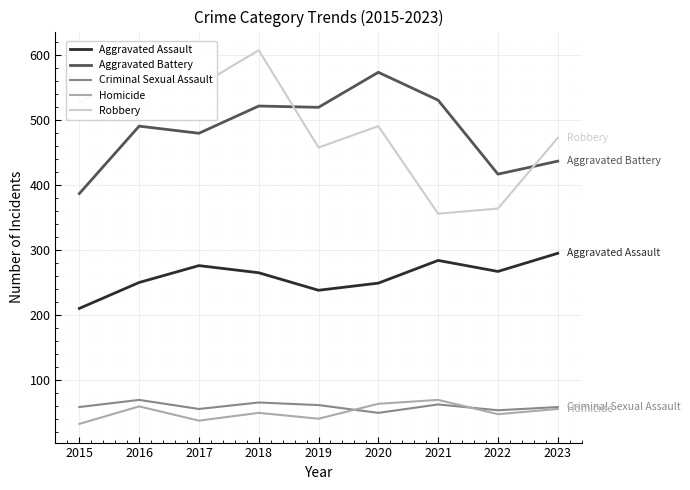

Which series has the largest range (max minus min)?

Robbery